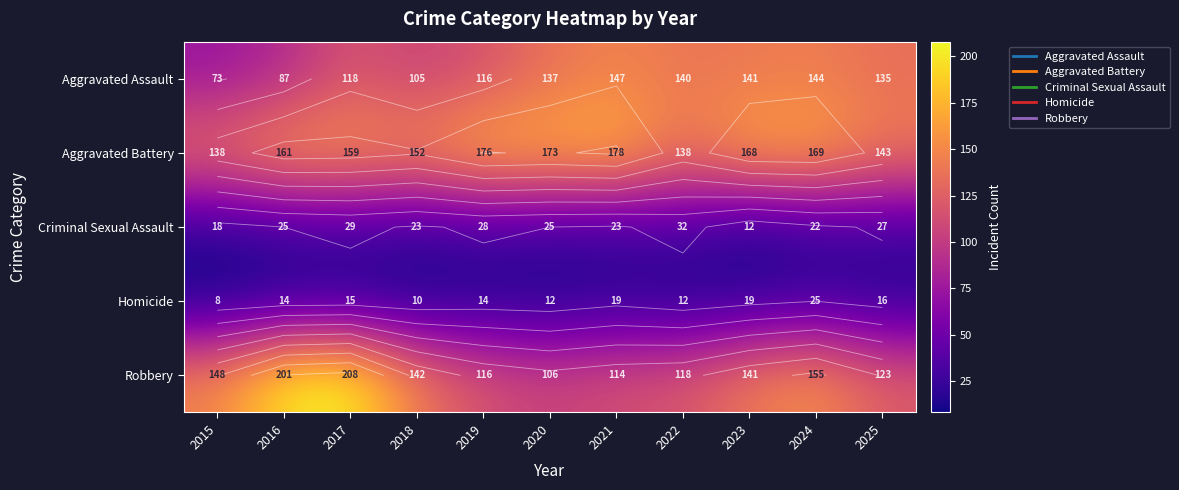

What is the average value of the Aggravated Battery series?

160